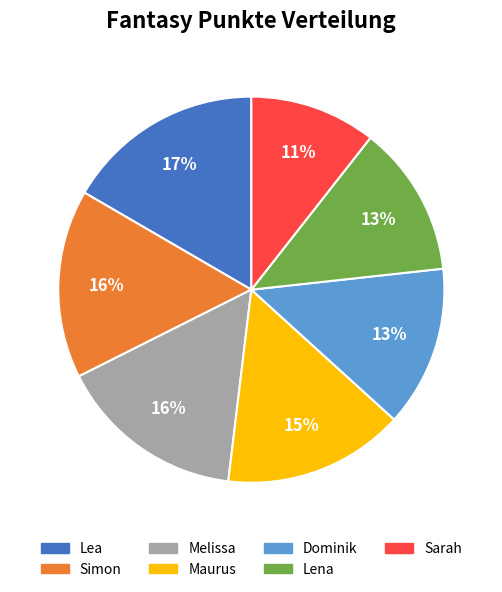

Which has a higher value, Sarah or Dominik?

Dominik